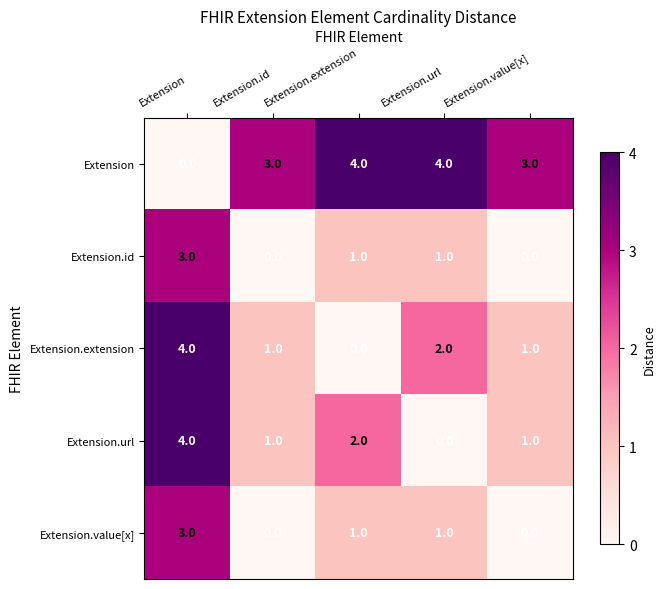

What is the sum of all Extension.extension values?

8